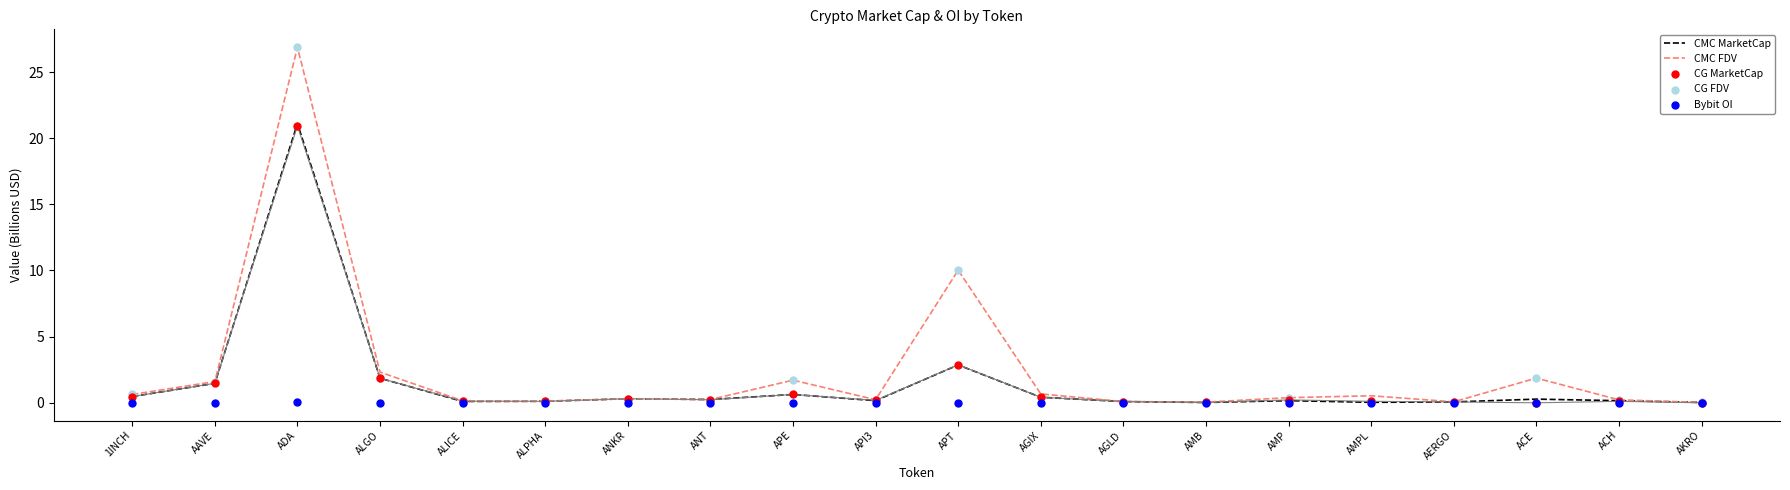

Which series has the largest total across all categories?

CMC FDV